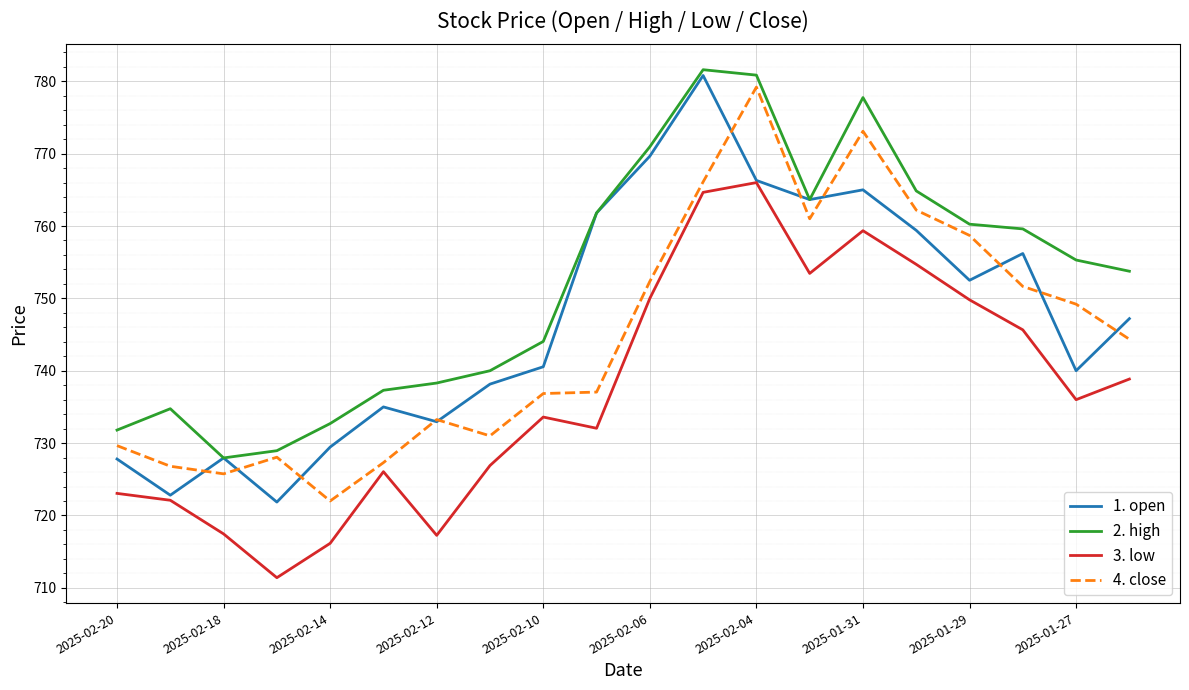

What is the lowest value of the 4. close series?

722.0